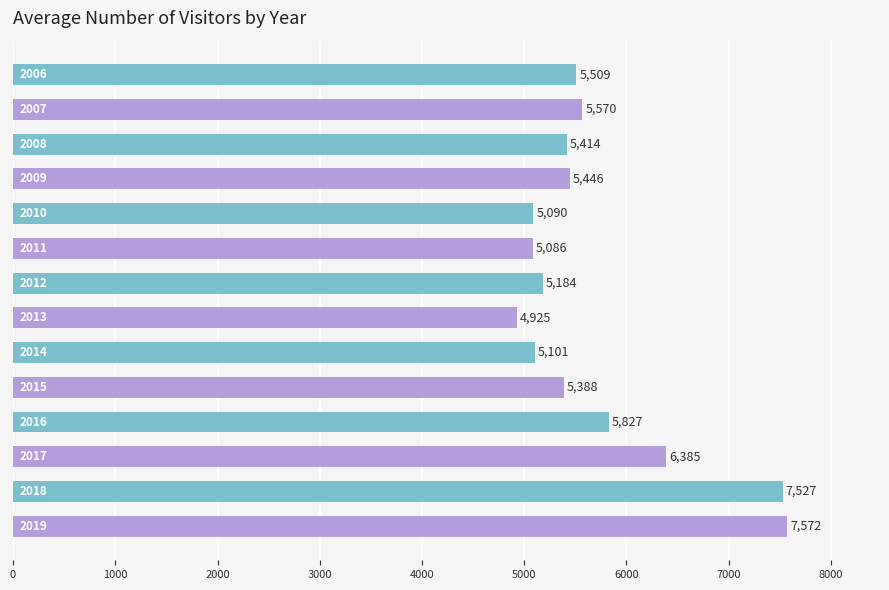

What is the average value?

5716.0